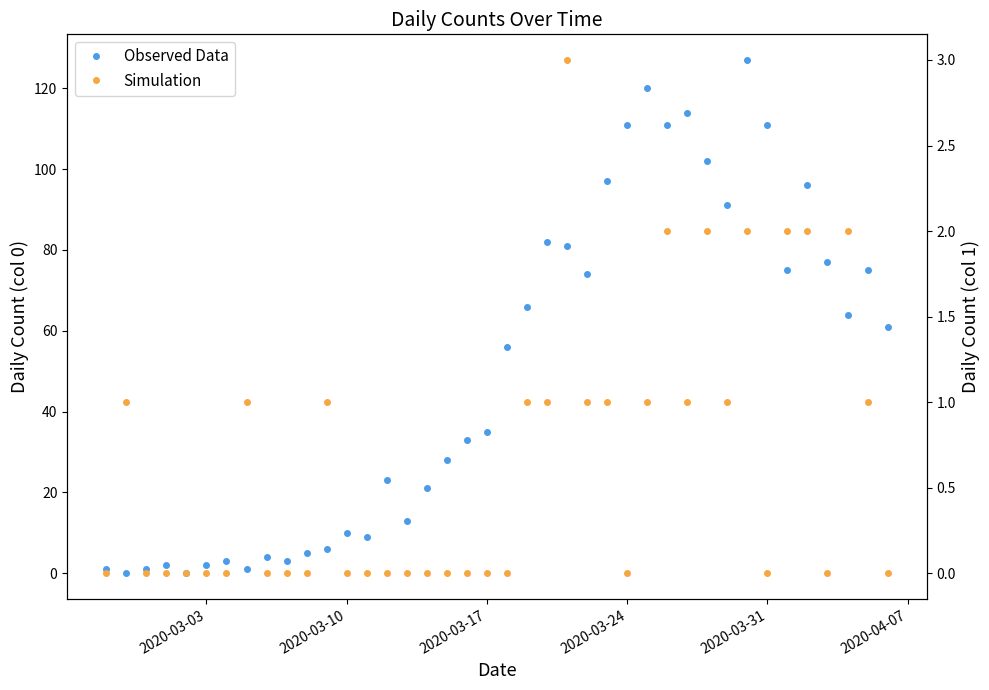

List the series in order of their overall mean, lowest first.

Simulation, Observed Data